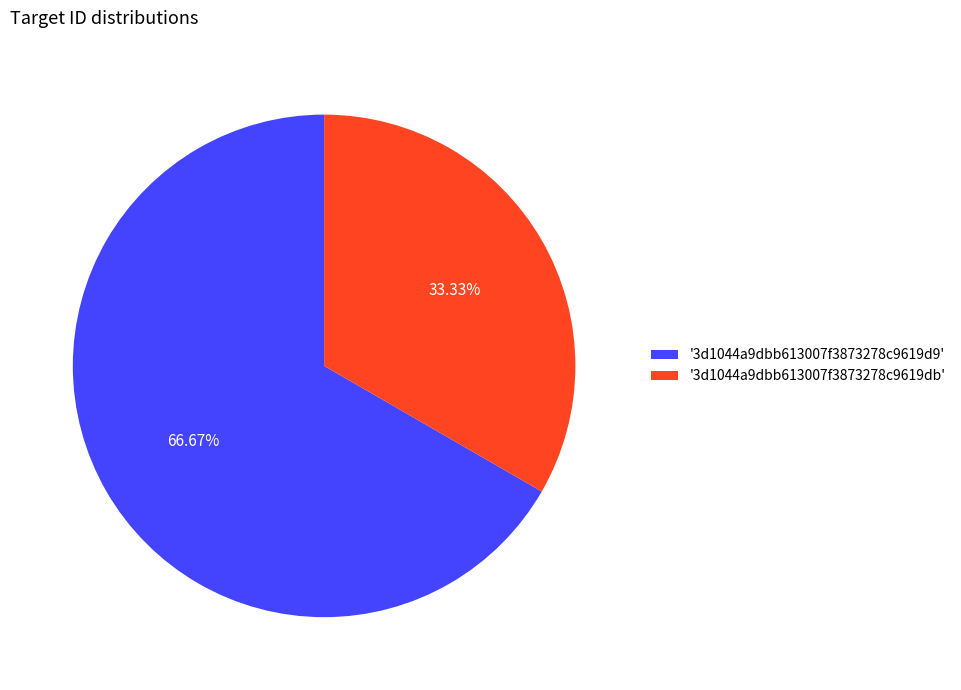

Combined, do '3d1044a9dbb613007f3873278c9619d9' and '3d1044a9dbb613007f3873278c9619db' account for over 50%?

Yes